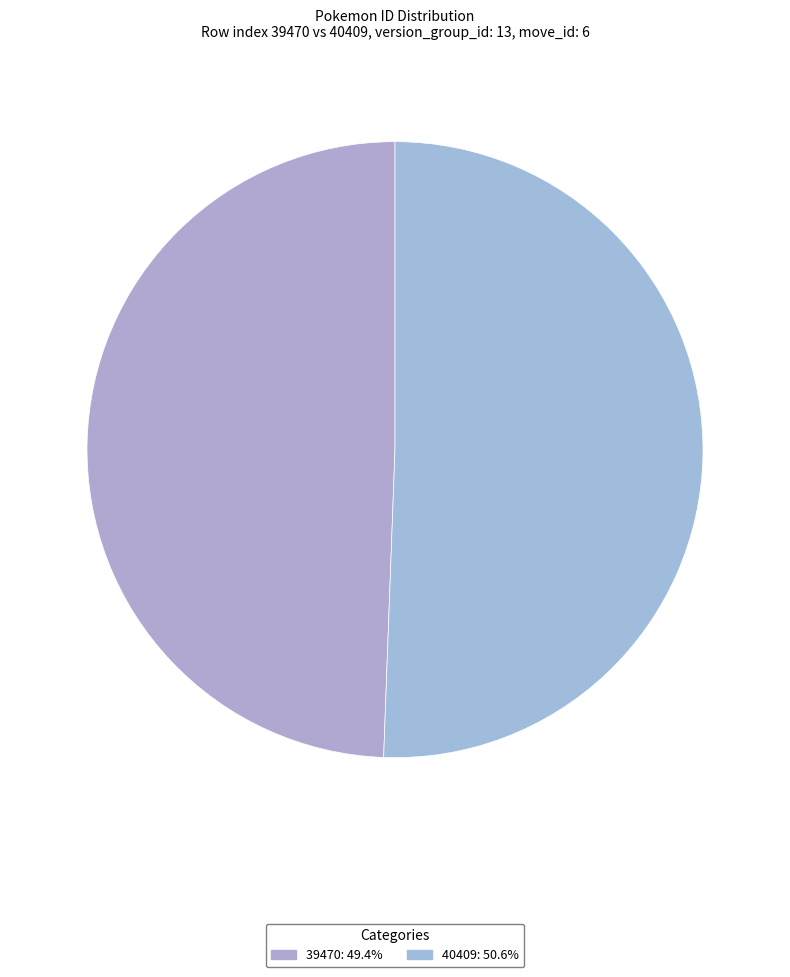

Combined, do 40409 and 39470 account for over 50%?

Yes